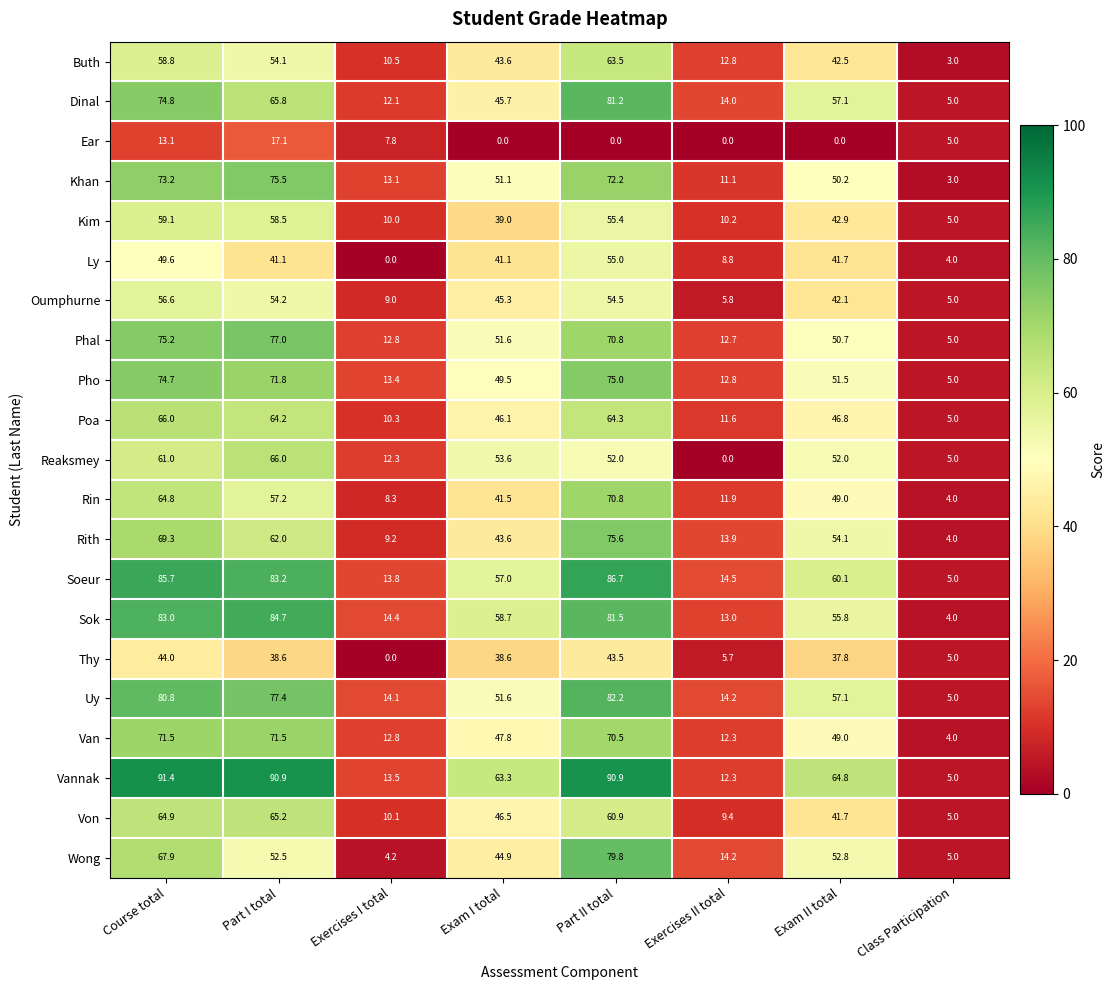

What is the approximate value of Kim at Part II total?

55.4